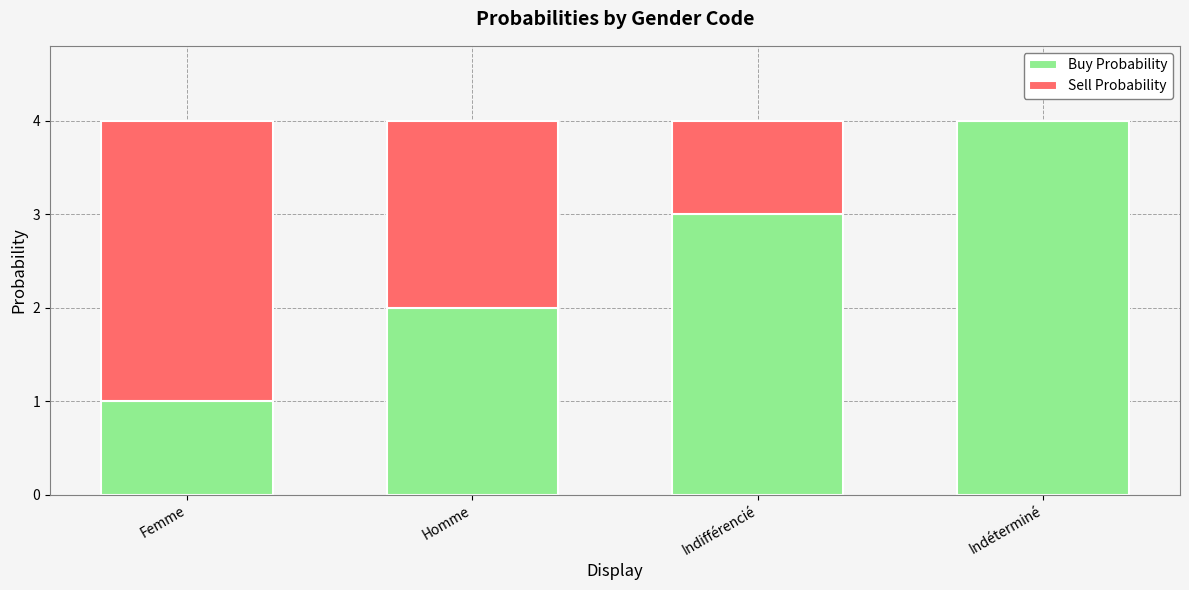

What is the sum of all Buy Probability values?

10